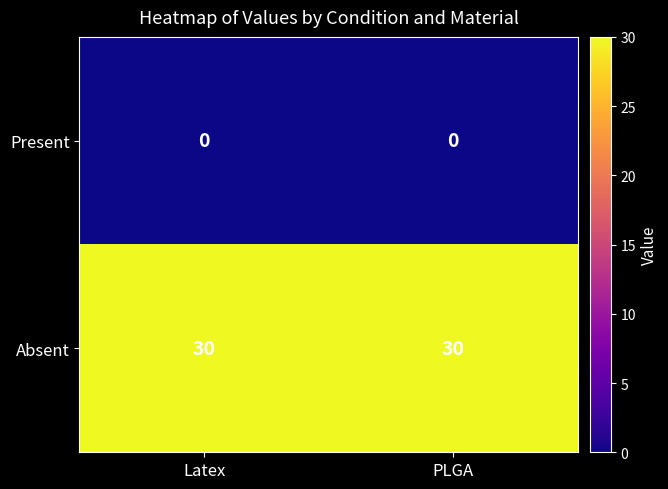

The value of Present at PLGA is 0. True or false?

True